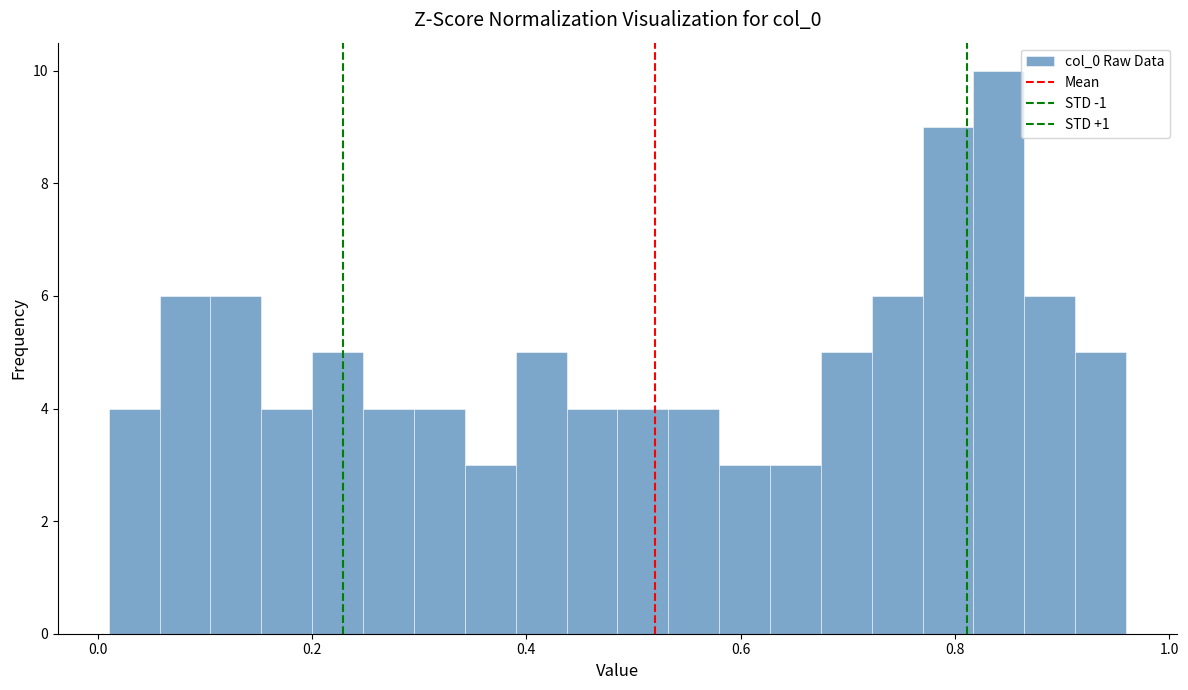

Around what value on the x-axis is the tallest bar? Give the approximate position of its centre, as read against the axis.

0.84